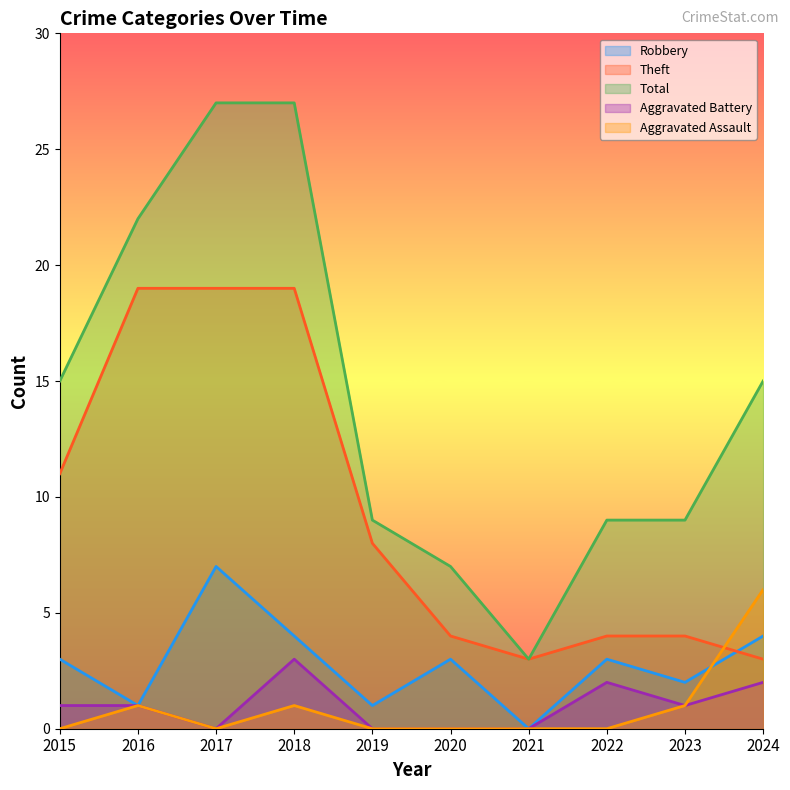

List the labels in order of Total value, smallest first.

2021, 2020, 2019, 2022, 2023, 2015, 2024, 2016, 2017, 2018